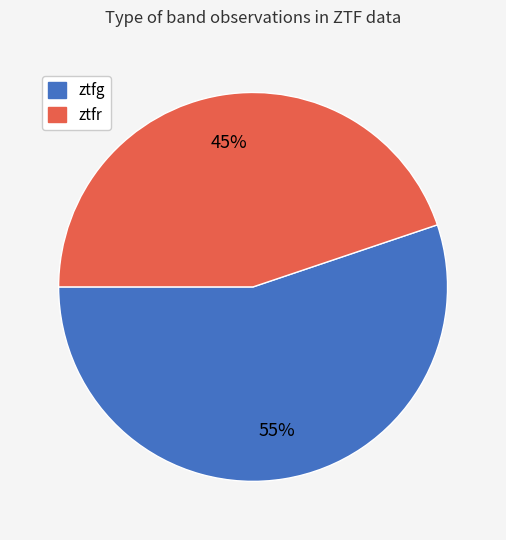

Rank the categories by value from highest to lowest.

ztfg, ztfr